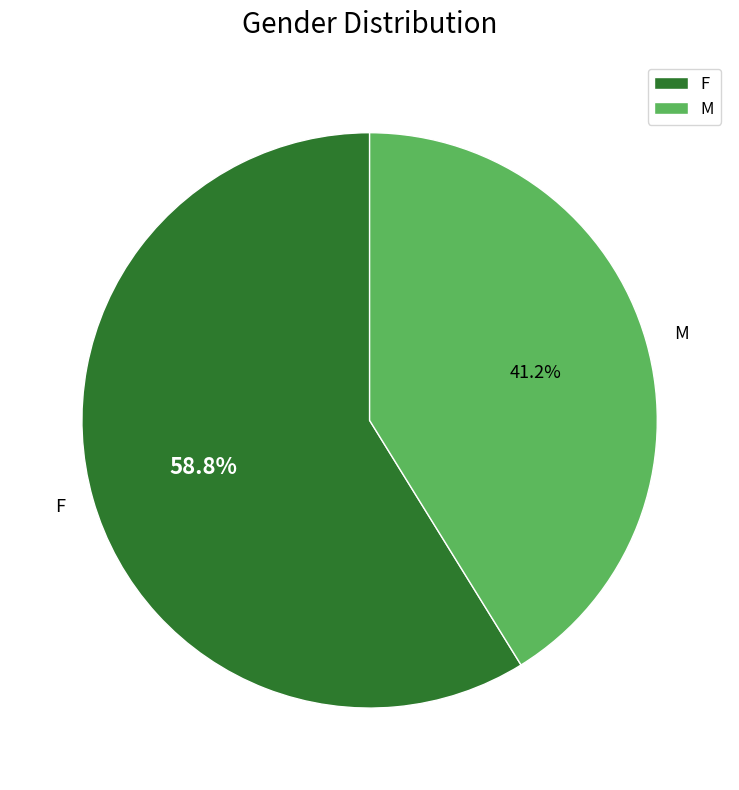

Combined, what portion of the pie is F and M?

100.0%